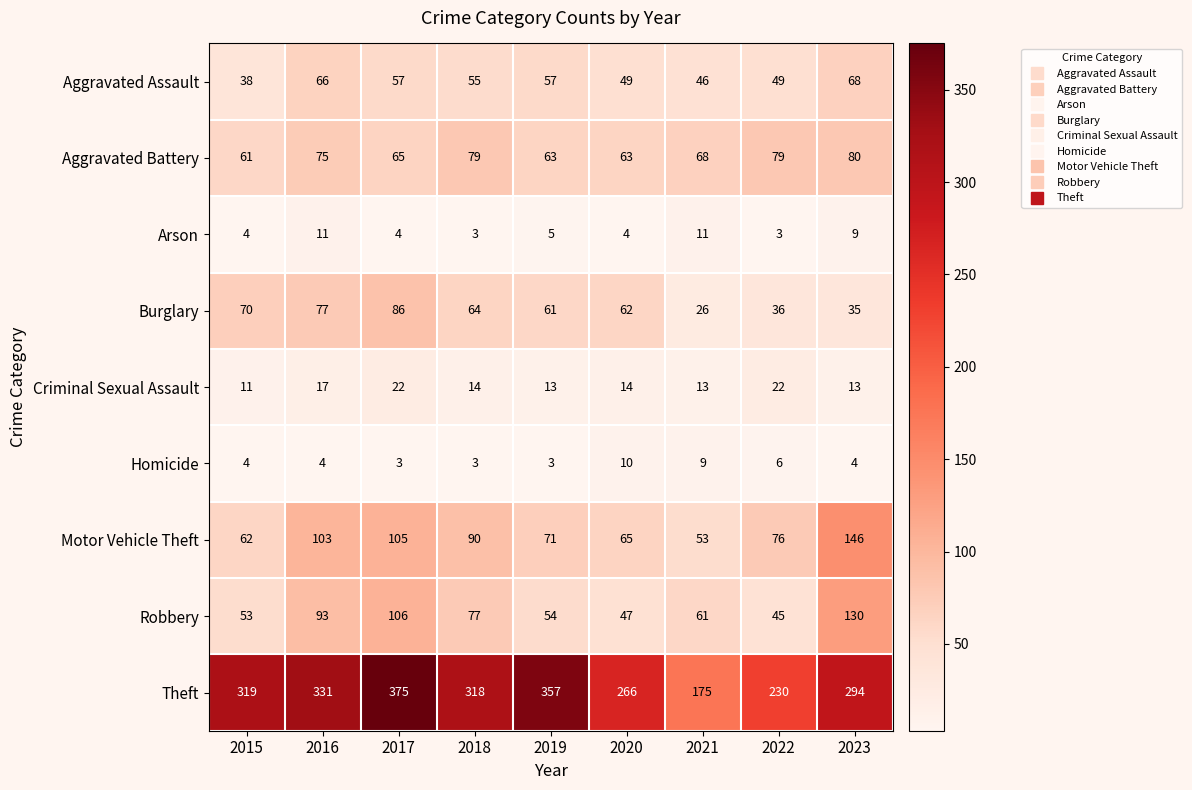

Where is Criminal Sexual Assault nearest to the value 16?

2016